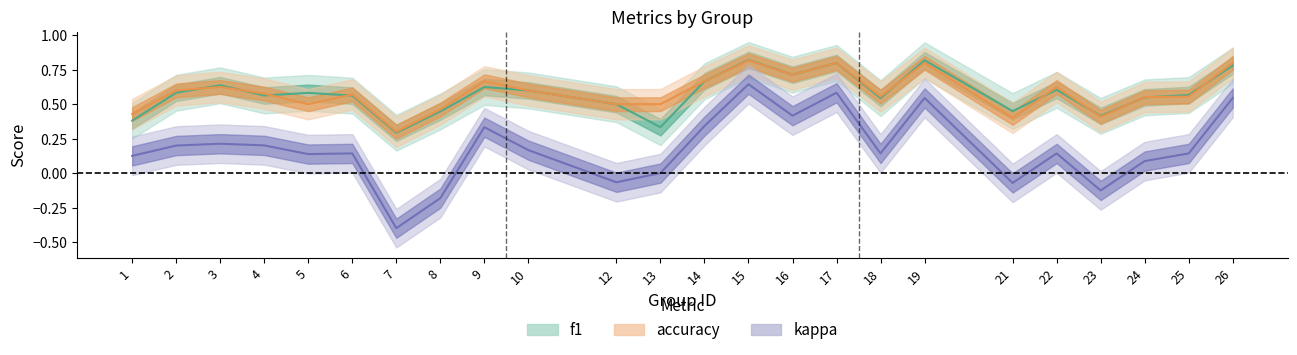

The accuracy series shows 0.8 at 2. True or false?

False